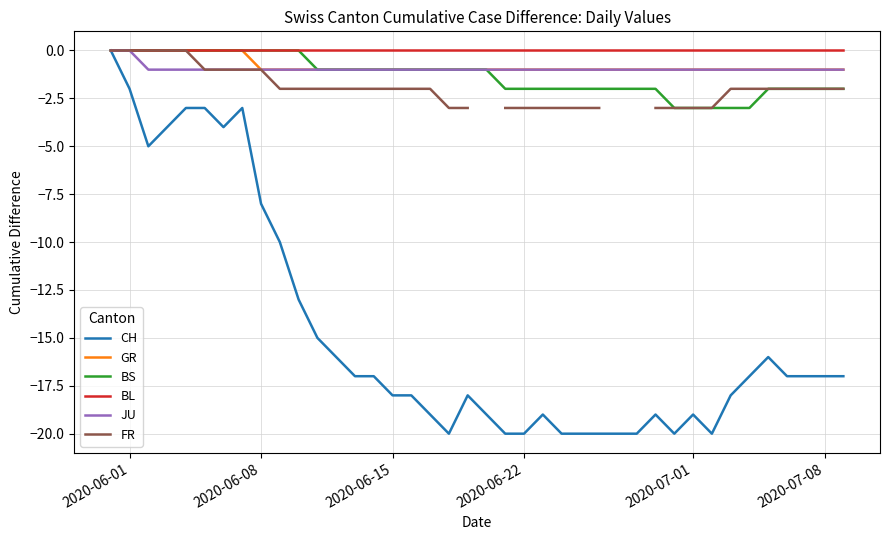

What is the minimum value for BS?

-3